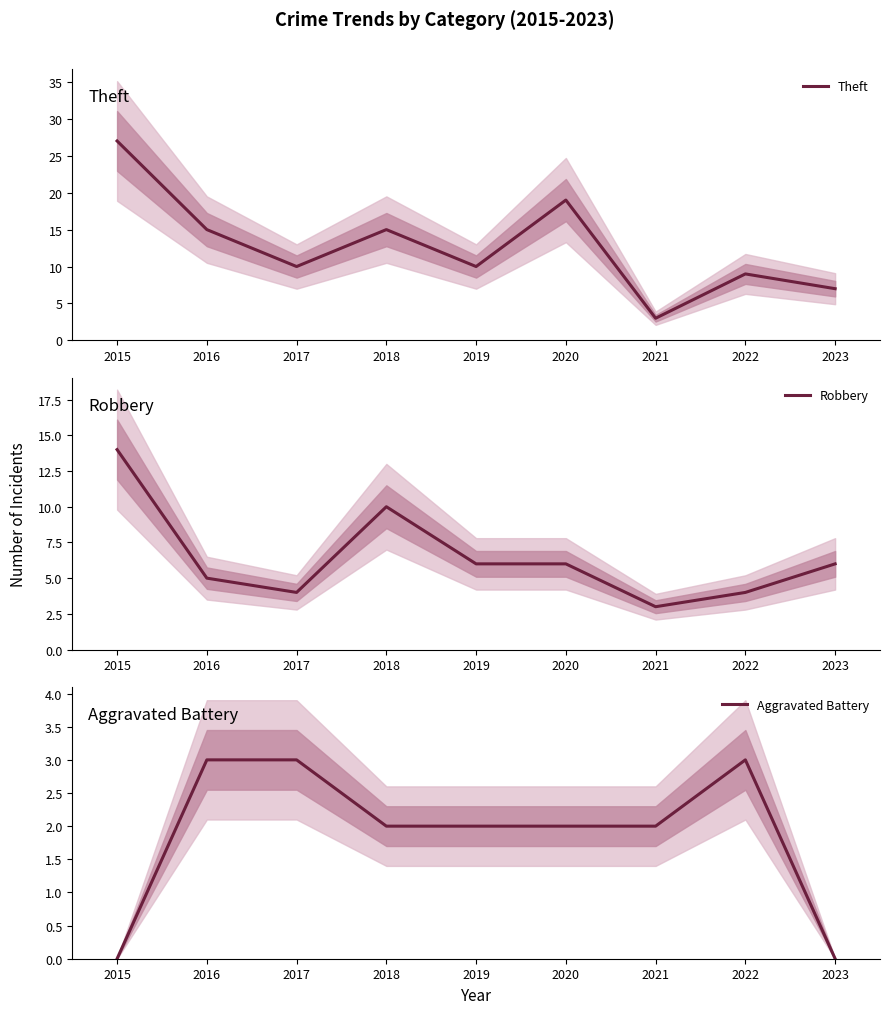

Reading left to right, list all the values displayed in this chart.

Theft: 27	15	10	15	10	19	3	9	7
Robbery: 14	5	4	10	6	6	3	4	6
Aggravated Battery: 0	3	3	2	2	2	2	3	0